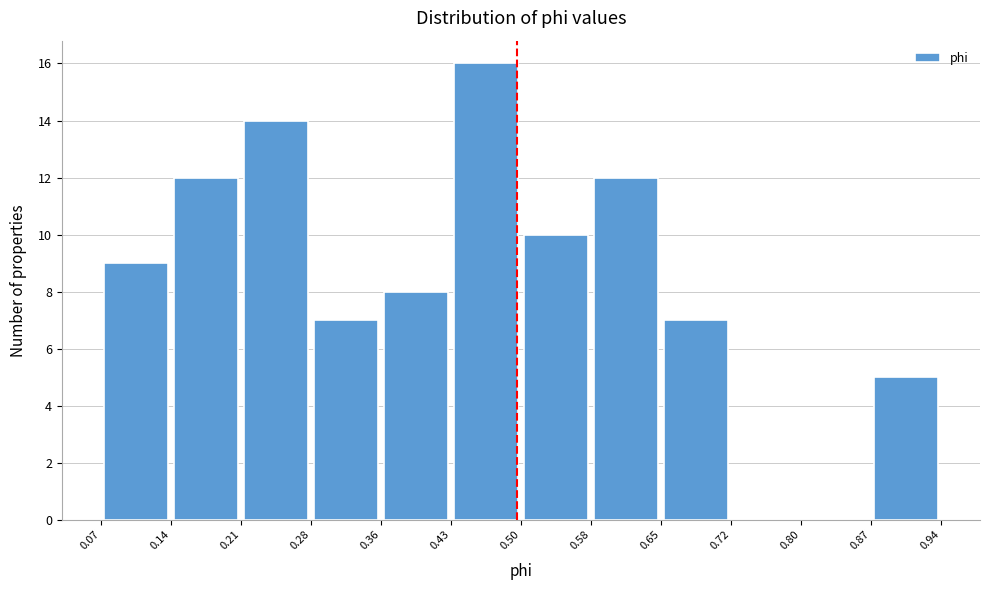

Reading left to right, list every bar in this chart as the range it spans on the x-axis followed by its height. The values are not printed on the chart, so give them approximately, as read against the axis.

0.07 to 0.14: 9
0.14 to 0.21: 12
0.21 to 0.28: 14
0.28 to 0.36: 7
0.36 to 0.43: 8
0.43 to 0.50: 16
0.50 to 0.58: 10
0.58 to 0.65: 12
0.65 to 0.72: 7
0.72 to 0.80: 0
0.80 to 0.87: 0
0.87 to 0.94: 5